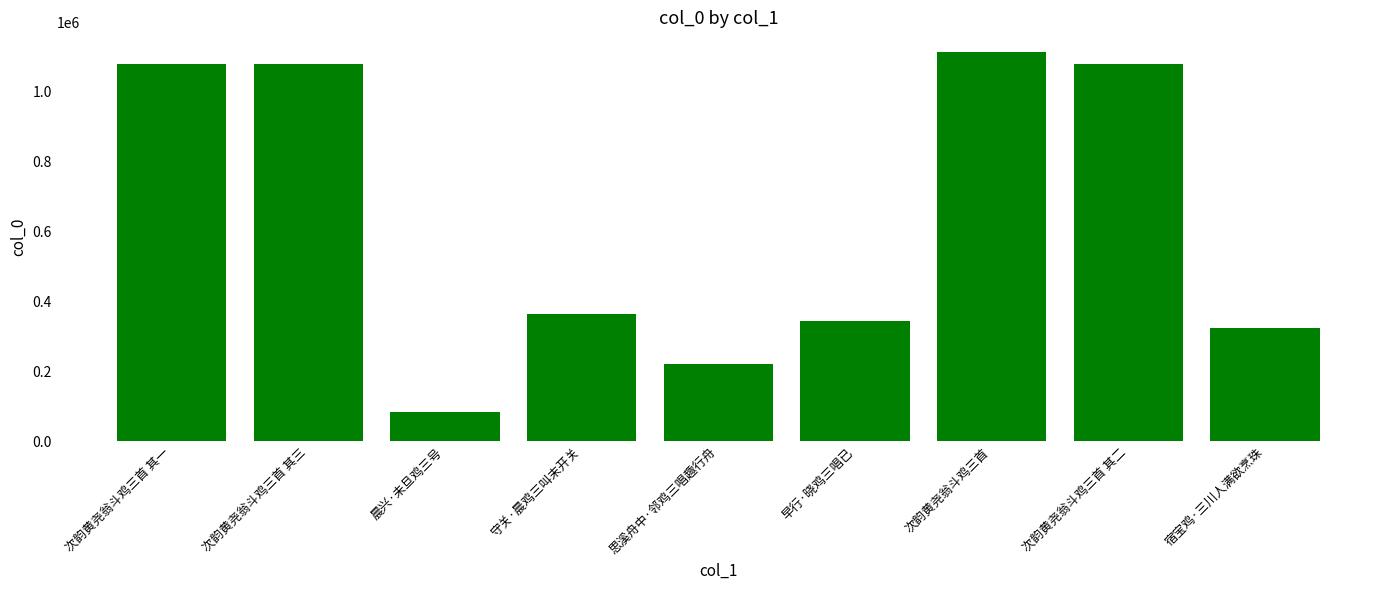

Are the bars horizontal?

No